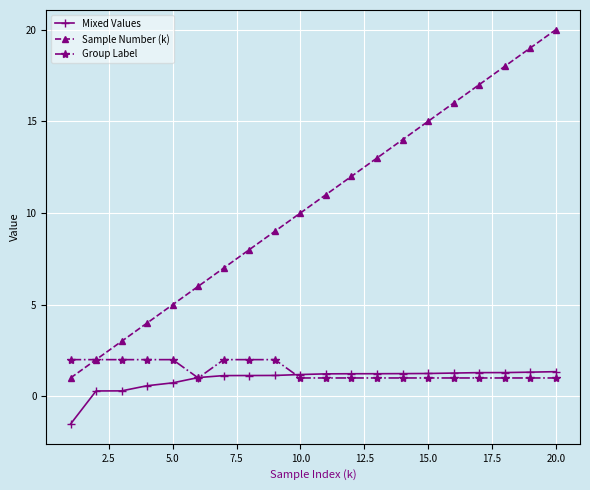

Which series has the largest total across all categories?

Sample Number (k)